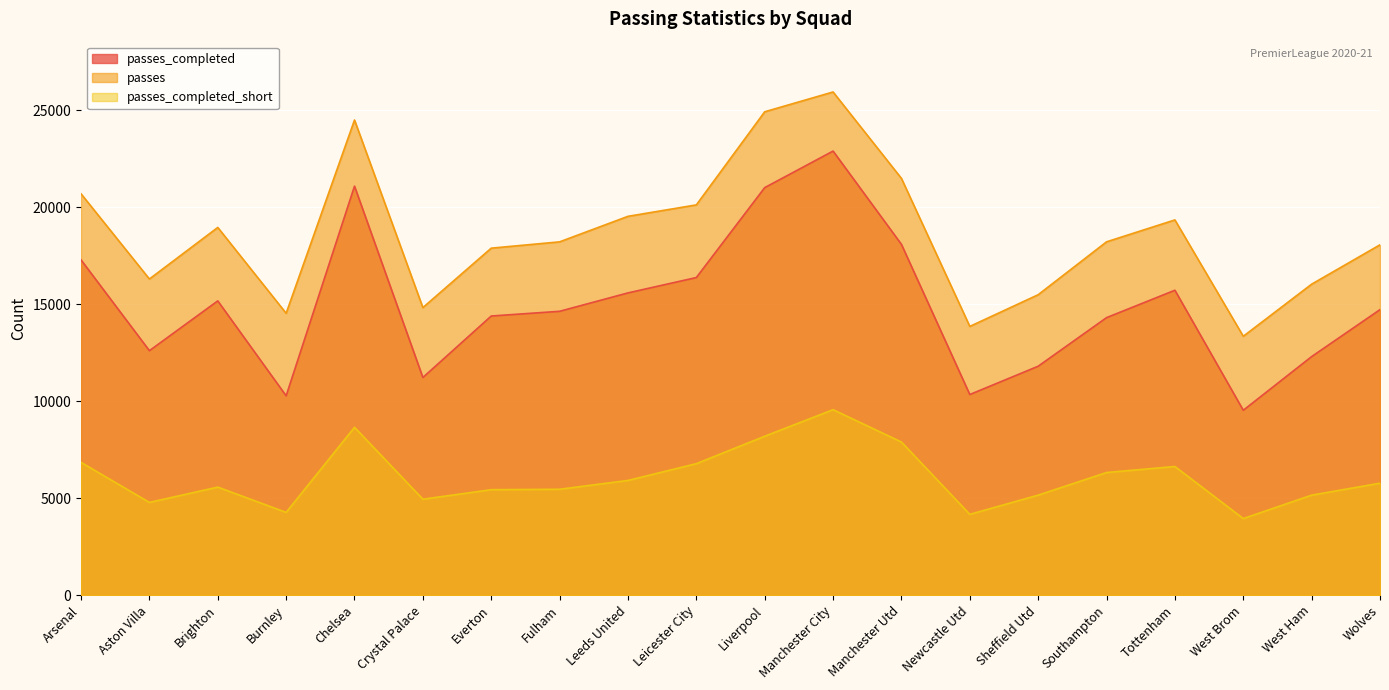

Where does the passes series first go above 18213?

Arsenal